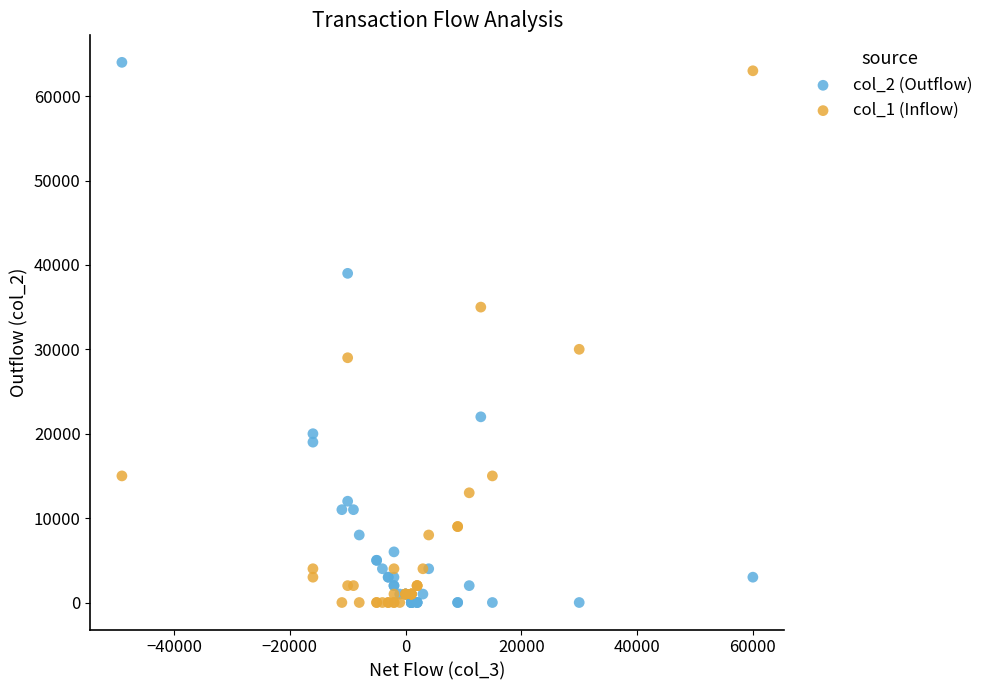

Which series has the largest Y range (max minus min)?

col_2 (Outflow)